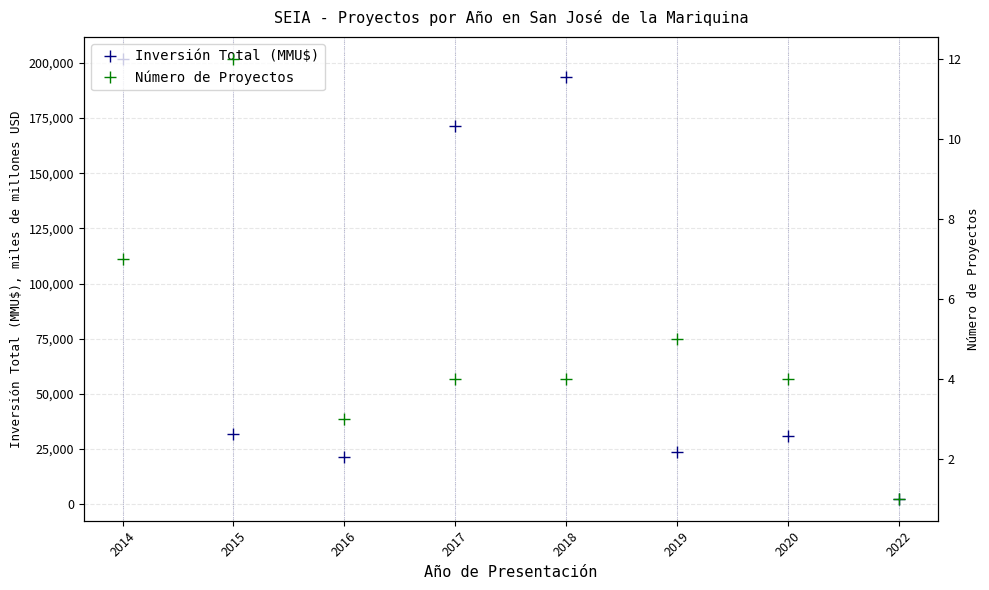

What is the value of the Número de Proyectos point at the 3rd from the left?

3